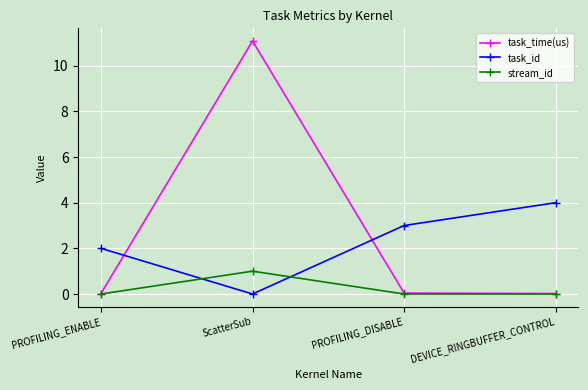

At which category is the sum across all series the highest?

ScatterSub